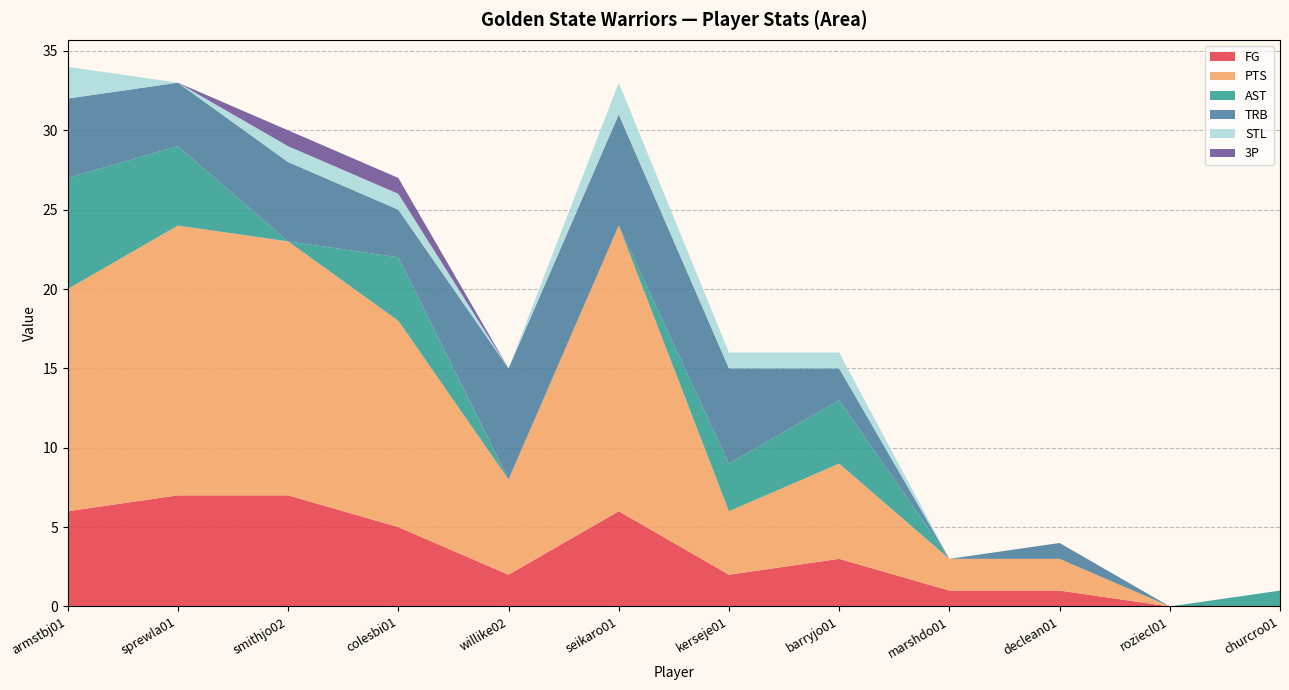

Reading left to right, transcribe all the data shown in this chart.

FG: 6	7	7	5	2	6	2	3	1	1	0	0
PTS: 14	17	16	13	6	18	4	6	2	2	0	0
AST: 7	5	0	4	0	0	3	4	0	0	0	1
TRB: 5	4	5	3	7	7	6	2	0	1	0	0
STL: 2	0	1	1	0	2	1	1	0	0	0	0
3P: 0	0	1	1	0	0	0	0	0	0	0	0